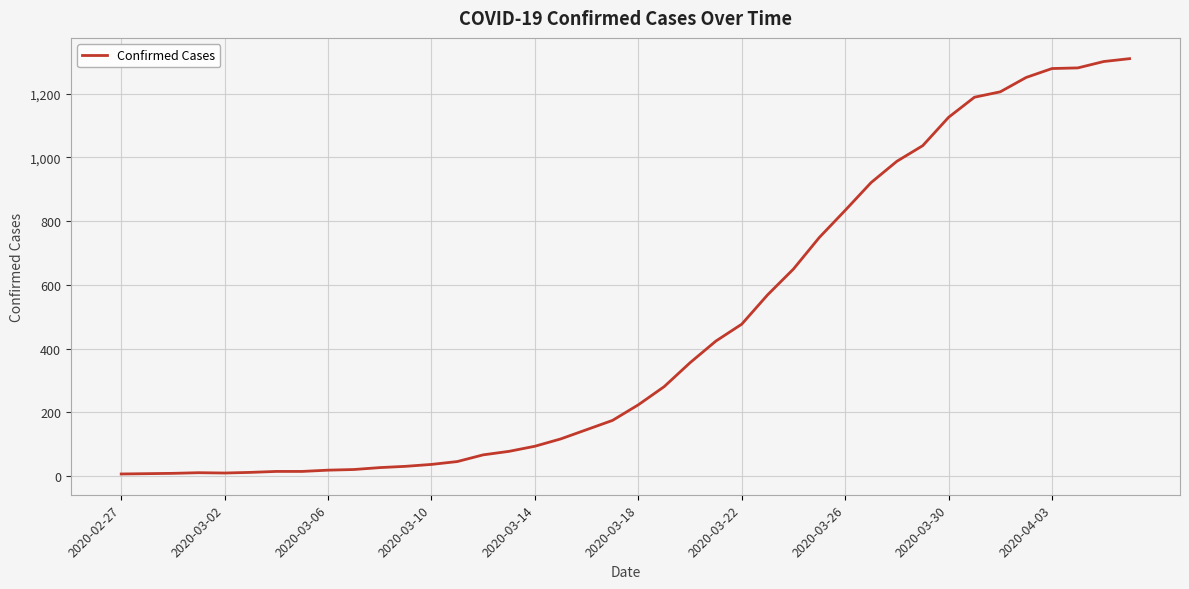

What is the difference between the maximum and minimum values?

1303